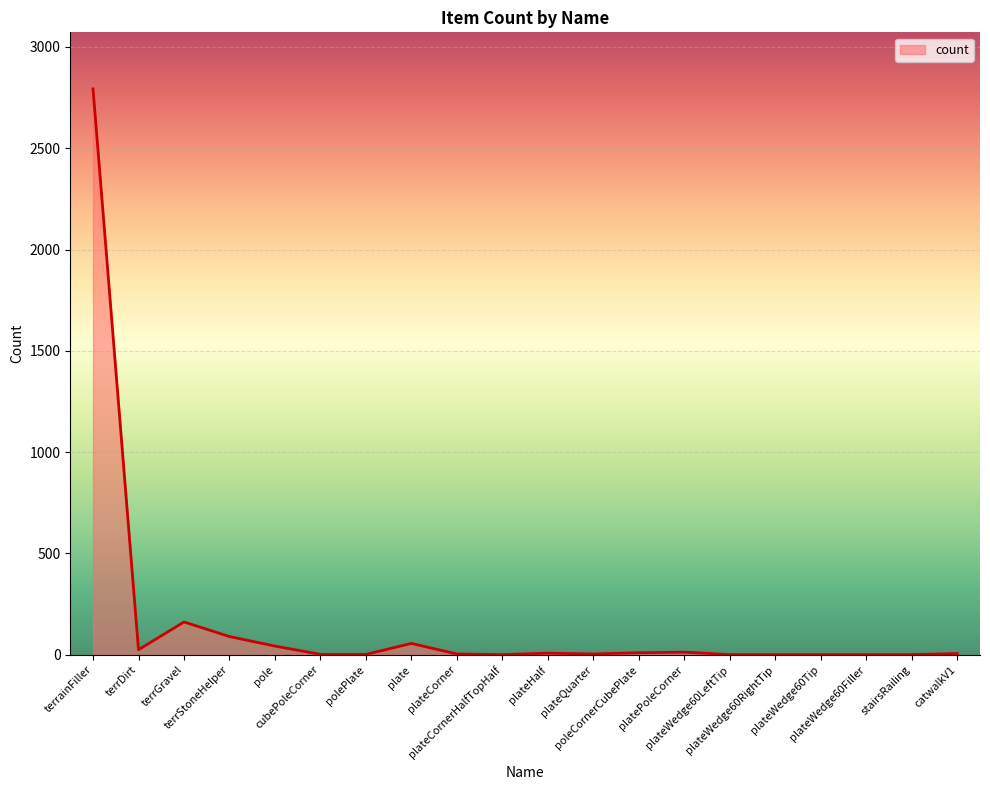

What is the maximum value shown in the chart?

2793